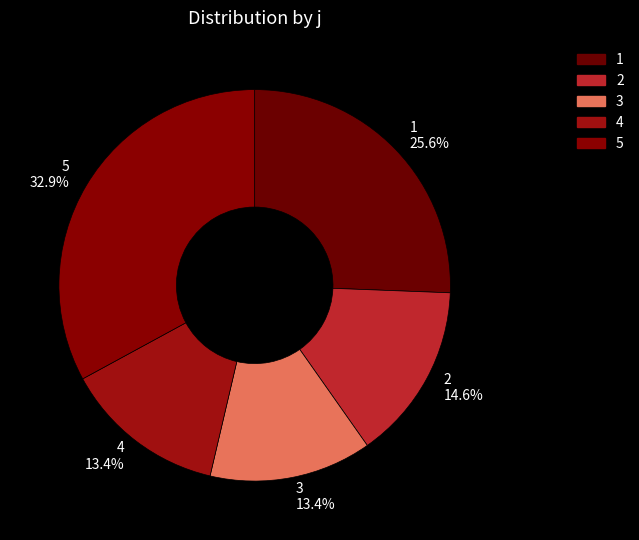

Which category has the biggest portion of the pie?

5